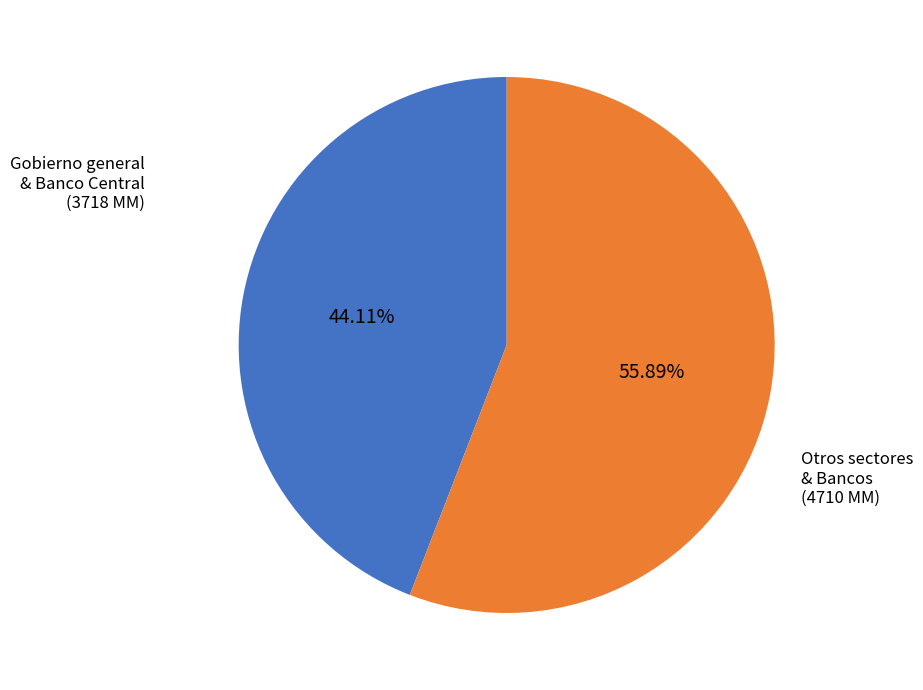

Is the sum of Otros sectores & Bancos and Gobierno general & Banco Central greater than half?

Yes